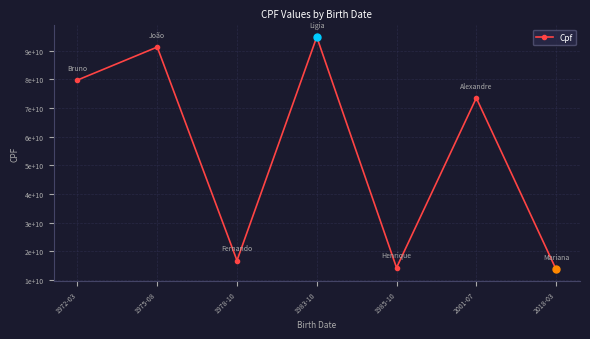

Between 1983-10 and 2001-07, which is larger?

1983-10